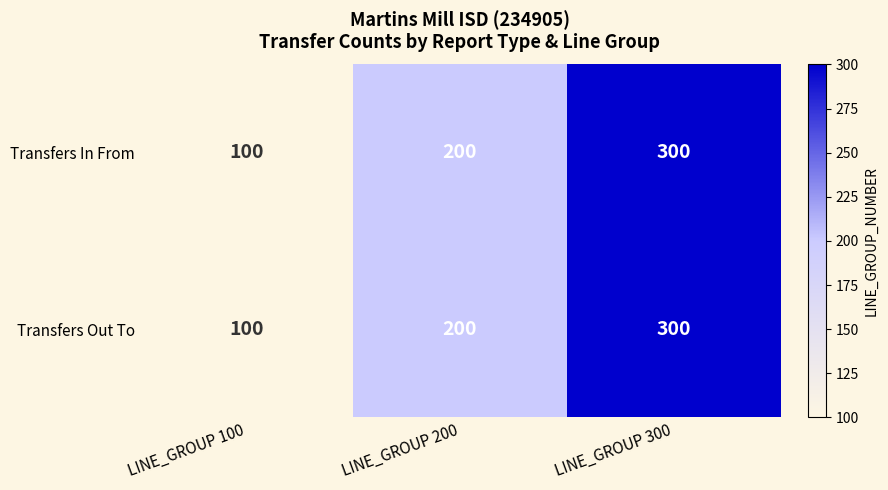

At which category does the chart reach its minimum across all series?

LINE_GROUP 100